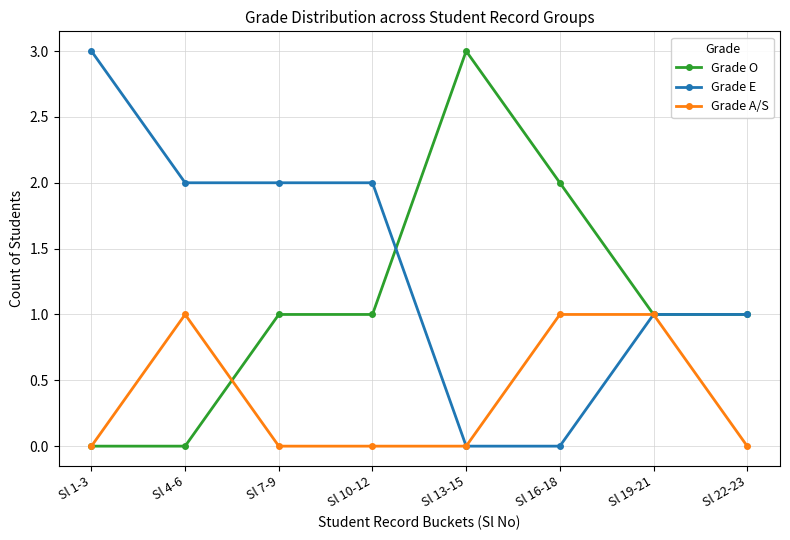

Rank the series at Sl 16-18 from lowest to highest value.

Grade E, Grade A/S, Grade O